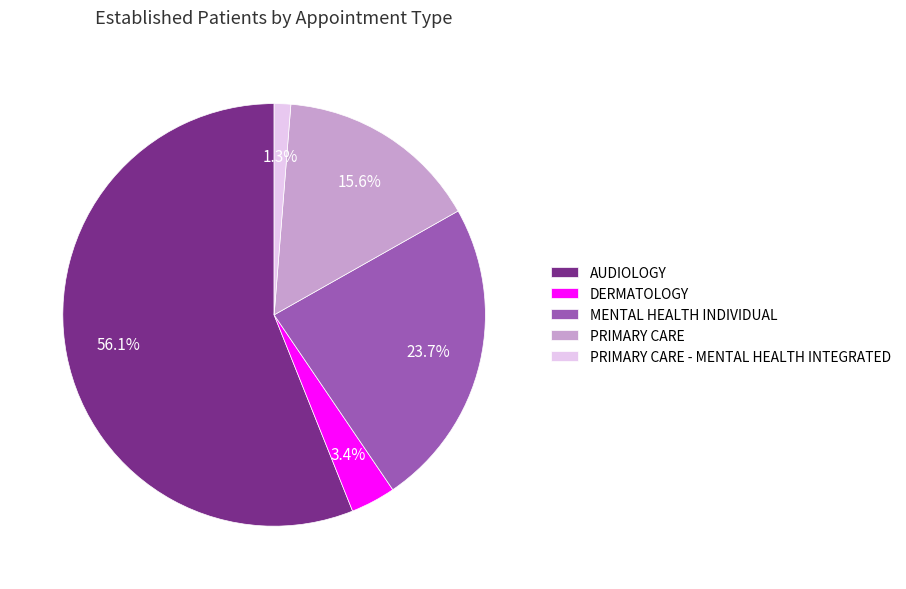

What percentage is NOT represented by PRIMARY CARE?

84.4%